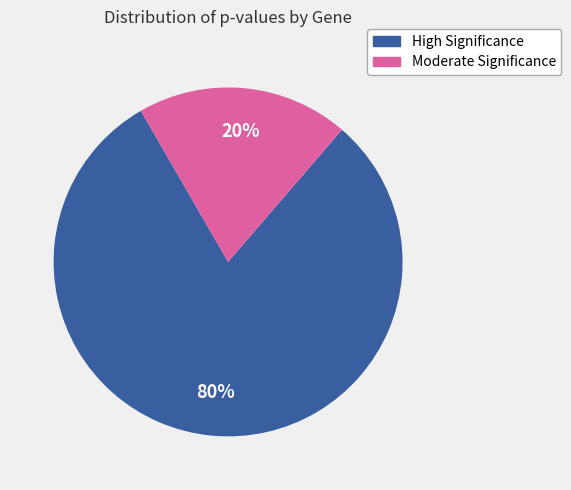

To the nearest percent, what is the average slice percentage?

50%